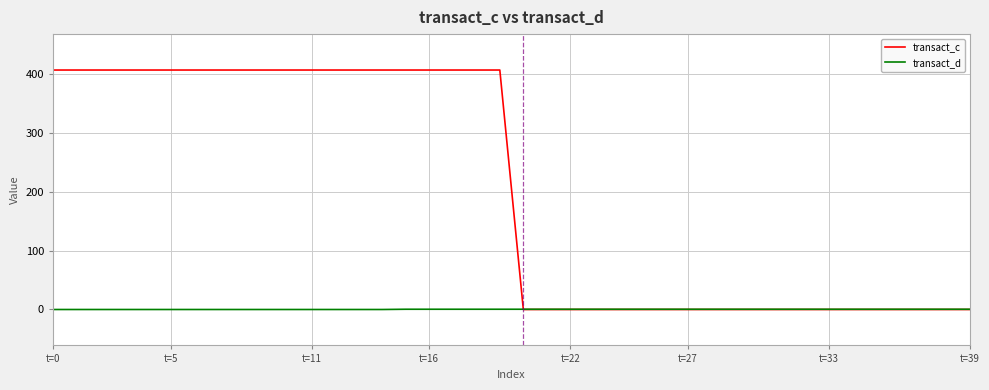

List the series in order of their peak value, highest first.

transact_c, transact_d